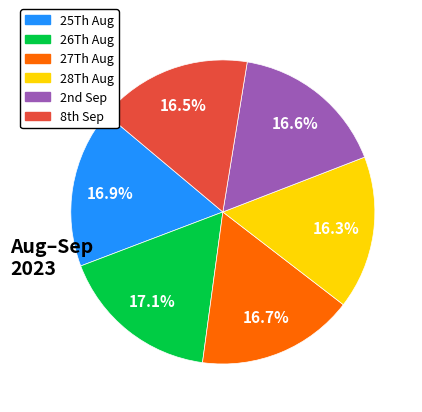

Does any single category account for the majority?

No